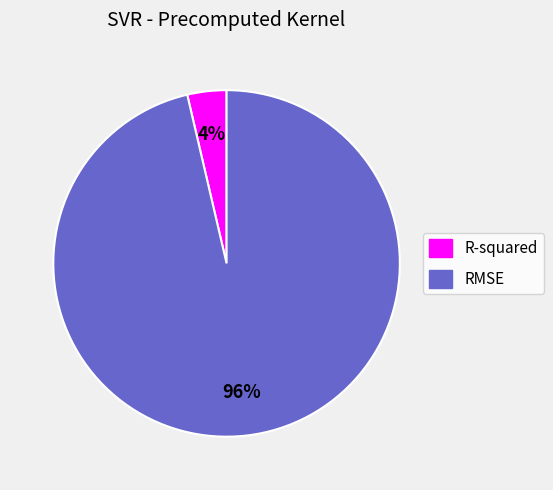

Which category has the biggest portion of the pie?

RMSE